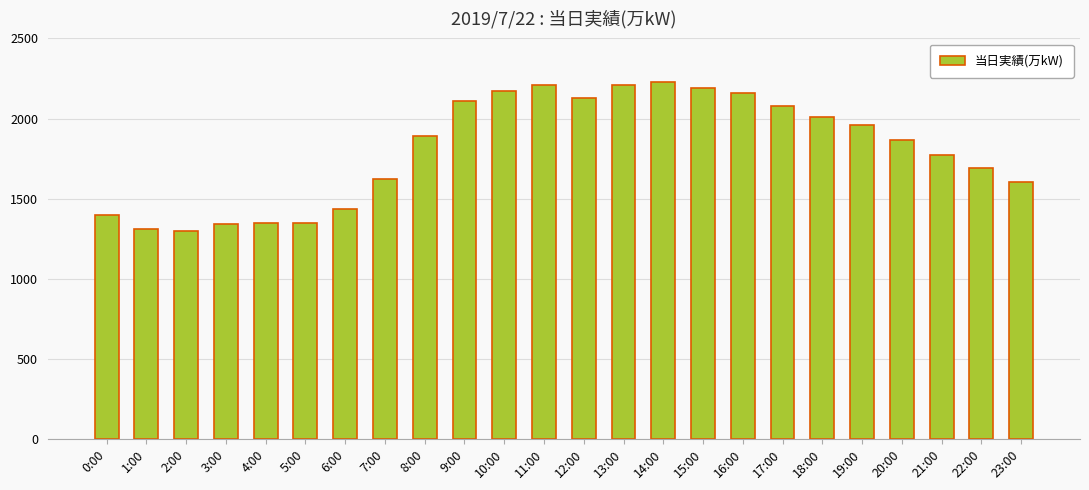

What is the change in value from 4:00 to 9:00?

+763